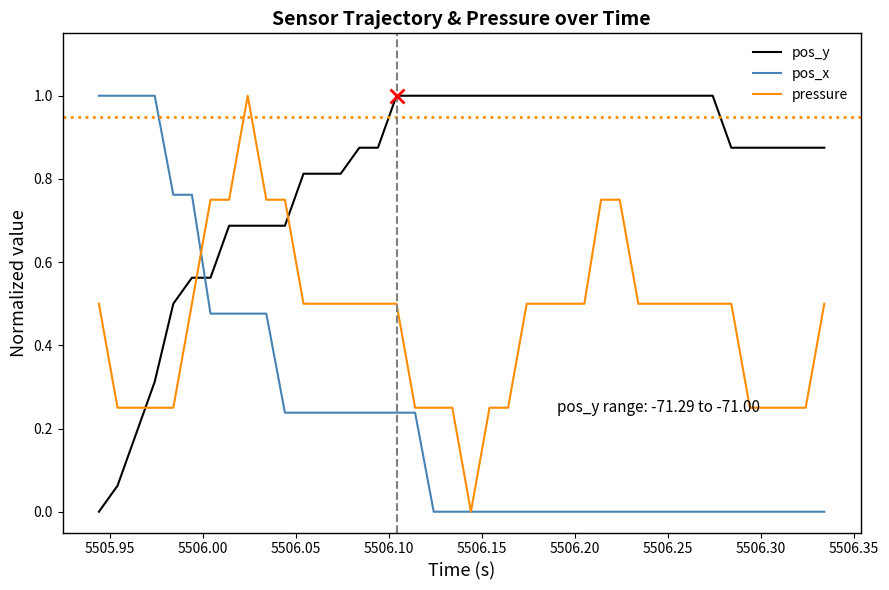

Which series has the largest total across all categories?

pos_y